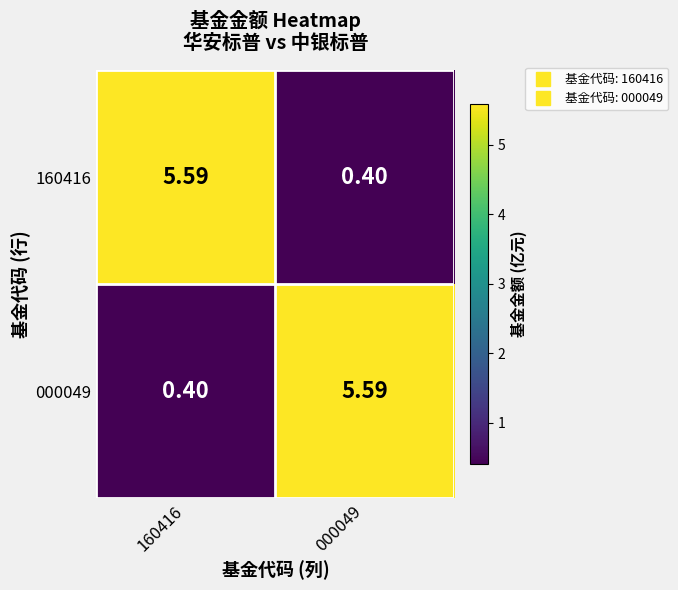

How many data points does each series have?

2